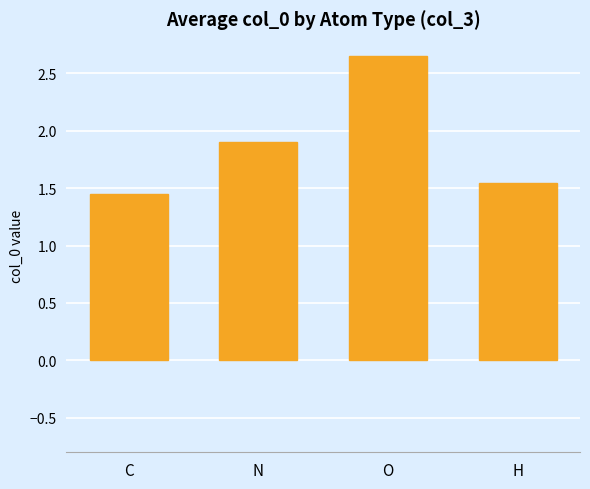

Rank the categories by value from lowest to highest.

C, H, N, O